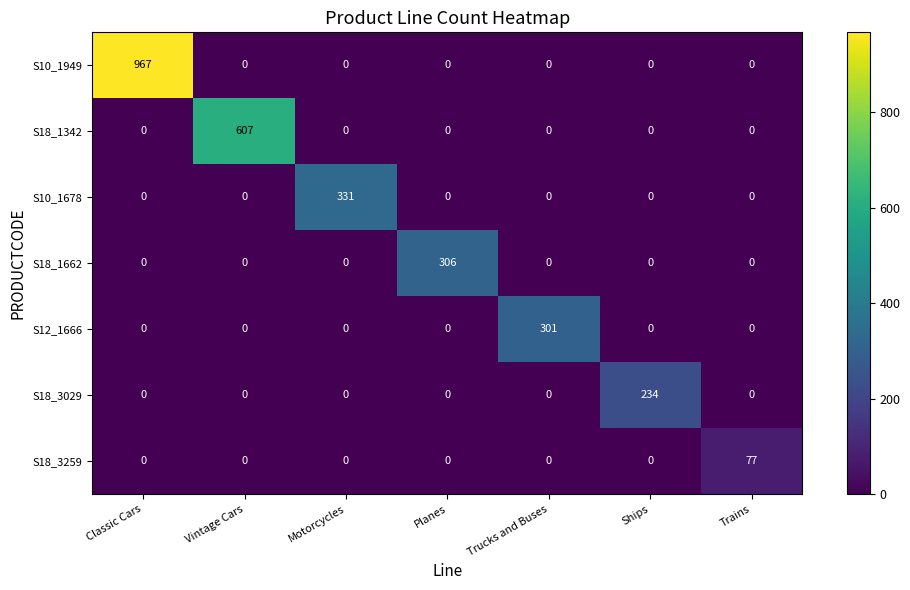

What is the total value across all series at Vintage Cars?

607